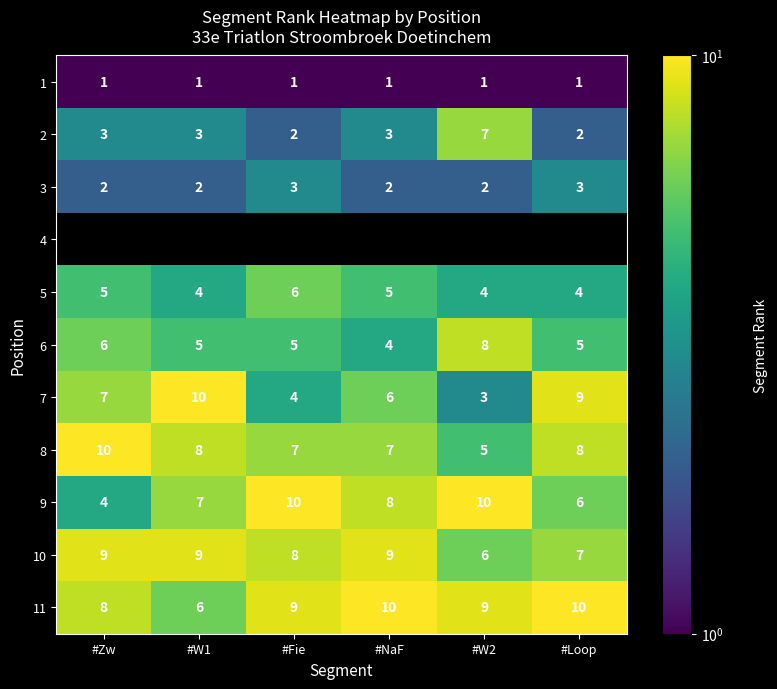

Is it true that 2 equals 1.0 at #Fie?

False